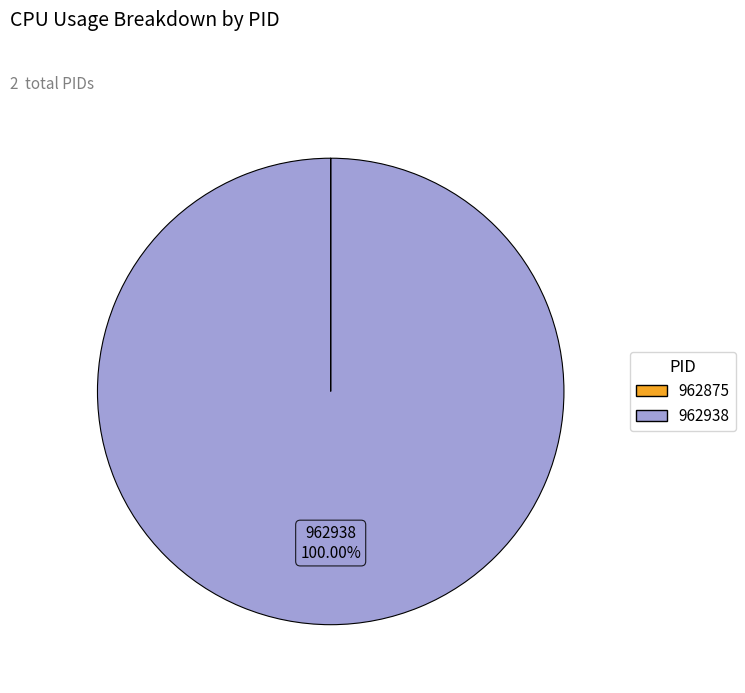

To the nearest percent, what portion does 962938 represent?

100%